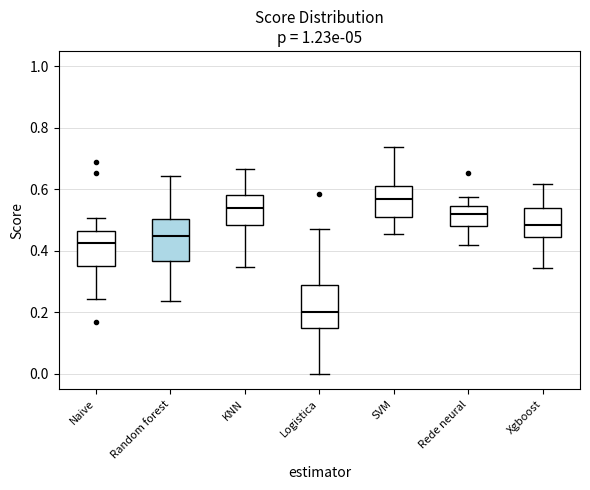

Reading left to right, read every box against the y-axis: the position of its median line, the range the box covers, and the ends of its whiskers. The values are not printed on the chart, so give them approximately, as read against the axis.

Naive: median 0.42, box 0.36 to 0.46, whiskers 0.24 to 0.50
Random forest: median 0.44, box 0.36 to 0.50, whiskers 0.24 to 0.64
KNN: median 0.54, box 0.48 to 0.58, whiskers 0.34 to 0.66
Logistica: median 0.20, box 0.16 to 0.28, whiskers 0.00 to 0.48
SVM: median 0.56, box 0.52 to 0.62, whiskers 0.46 to 0.74
Rede neural: median 0.52, box 0.48 to 0.54, whiskers 0.42 to 0.58
Xgboost: median 0.48, box 0.44 to 0.54, whiskers 0.34 to 0.62